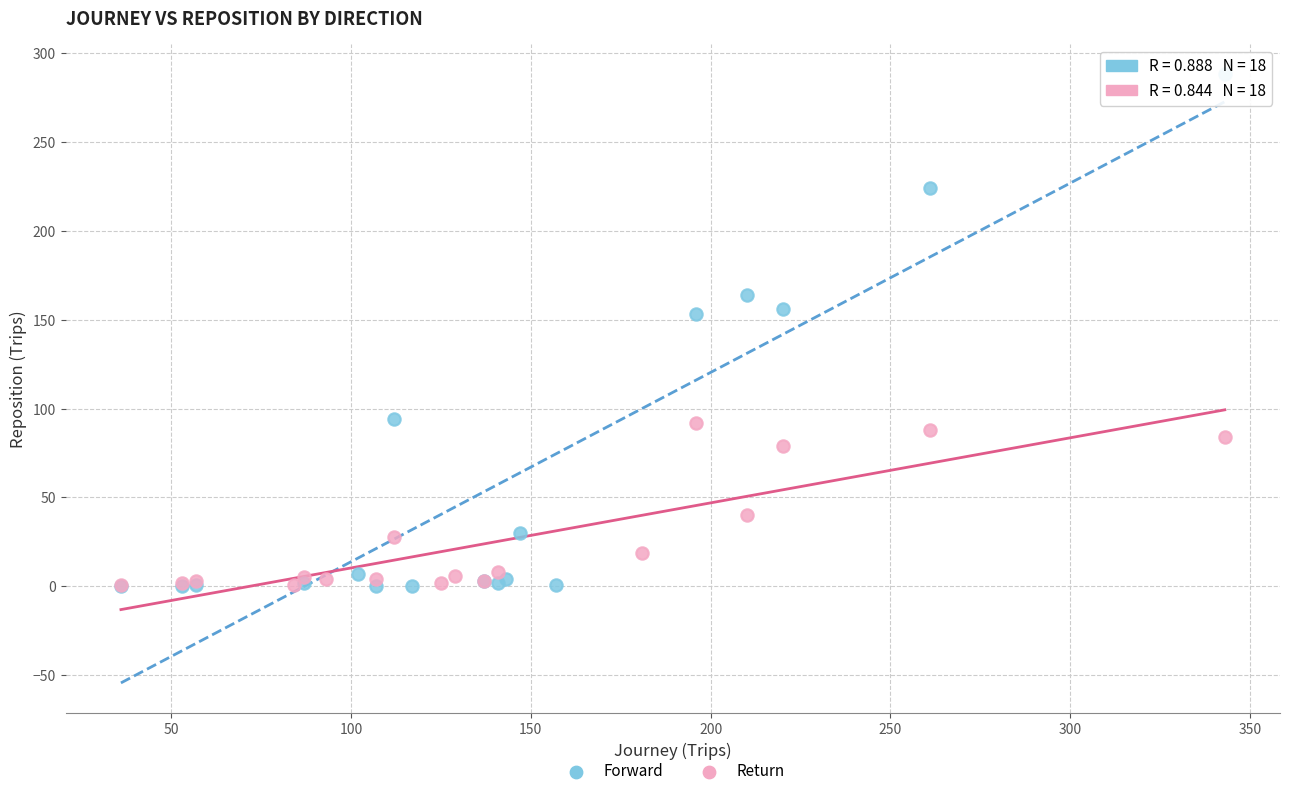

Which series has the largest Y range (max minus min)?

Forward